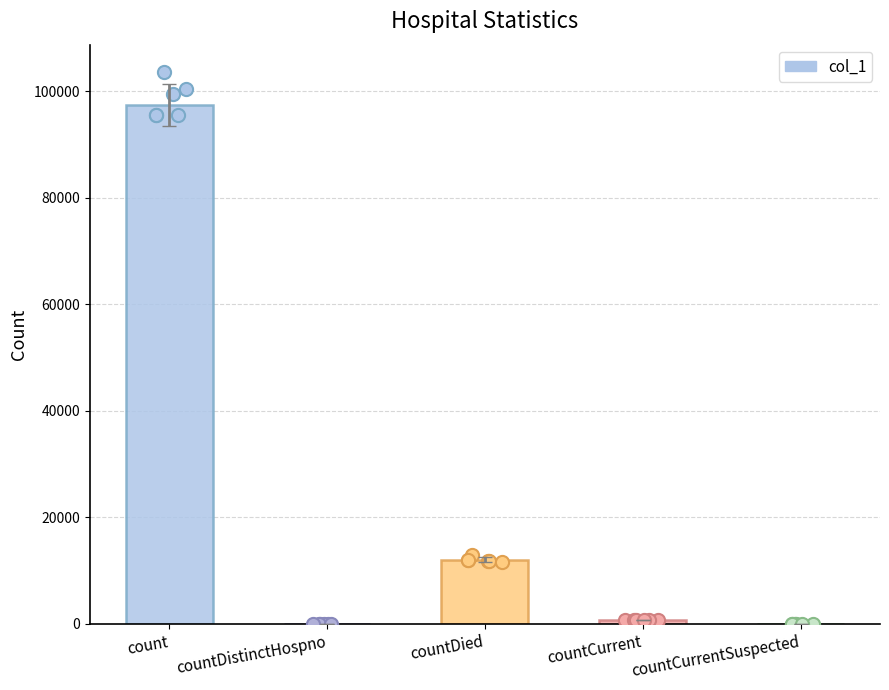

Approximately how many times larger is the value at count compared to countDied?

8.1